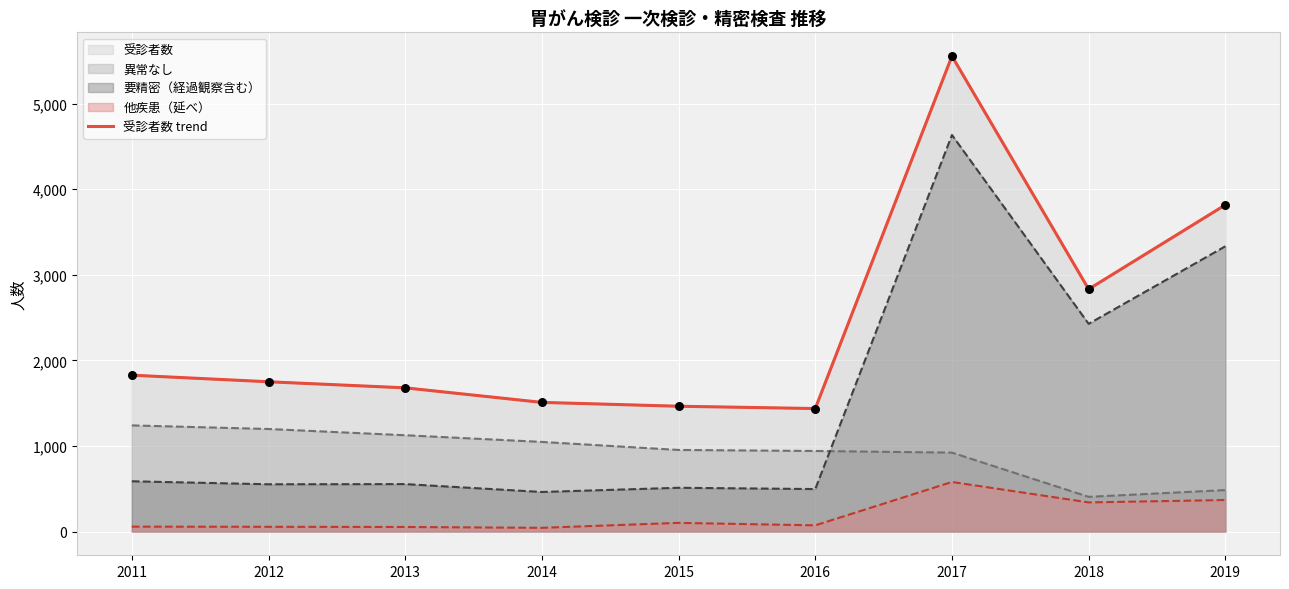

Which has a higher value, 2018 or 2016?

2018